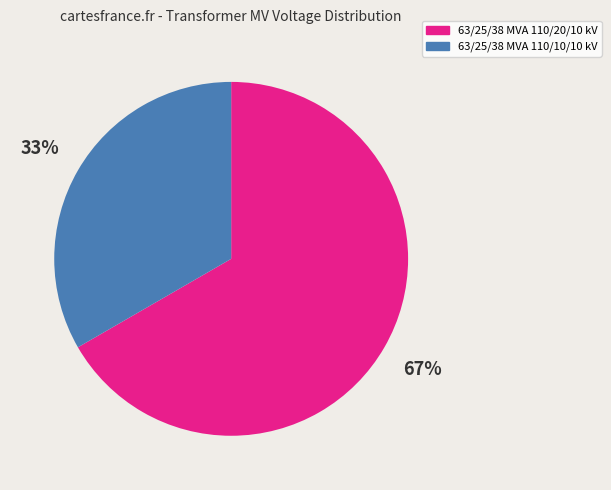

Is there any slice that represents more than half of the pie?

Yes